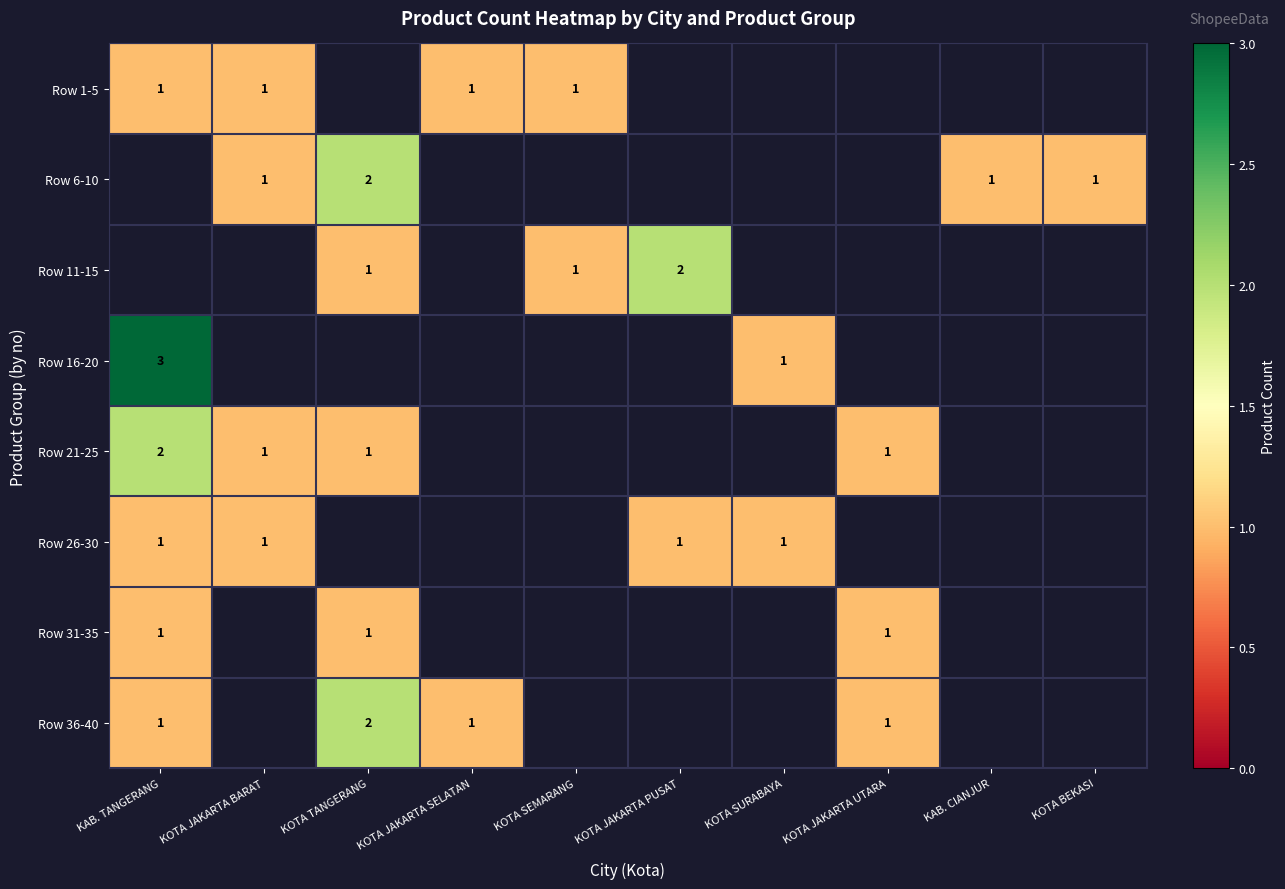

True or false: Row 26-30 has a value of 1 at KOTA SURABAYA.

True